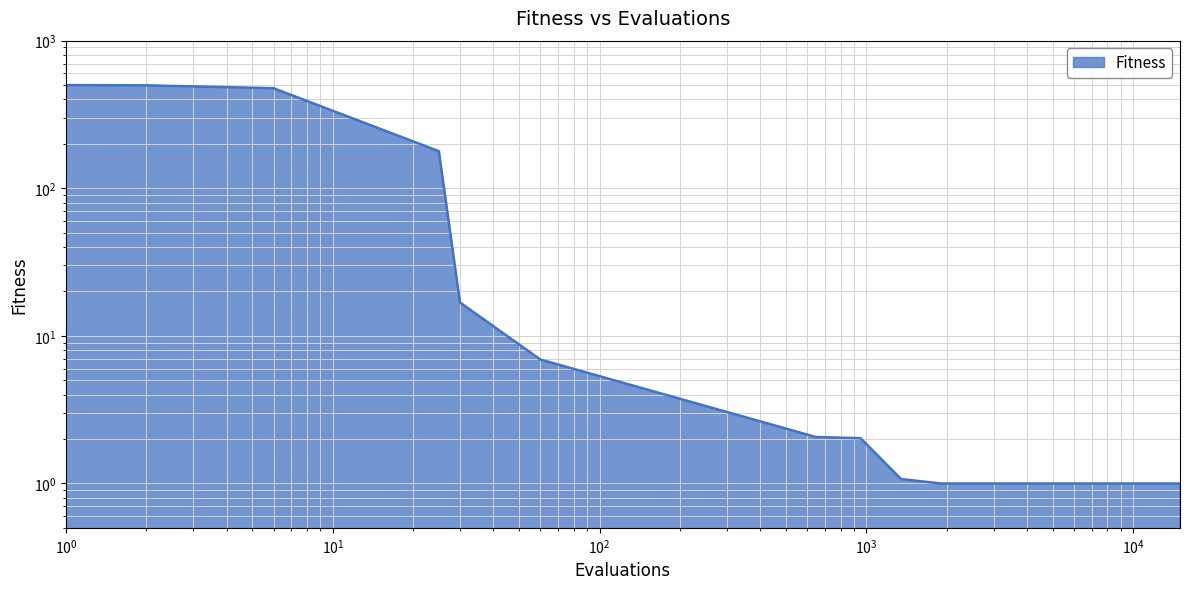

What is the value of the 10th point from the left?

1.0